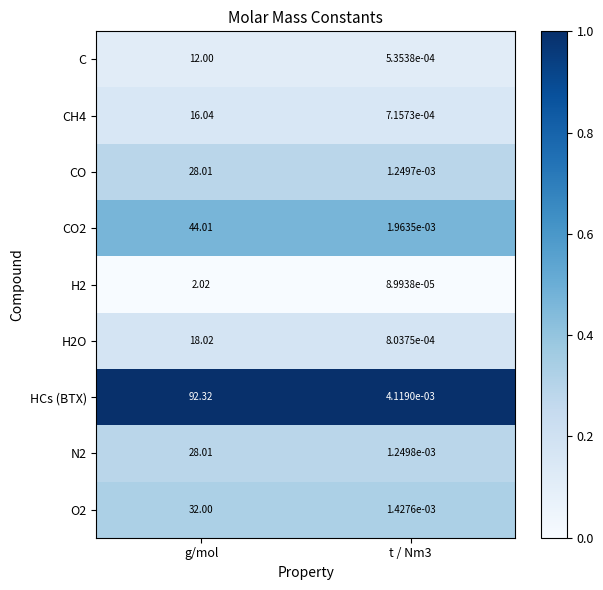

What is the maximum value shown in the chart?

92.3